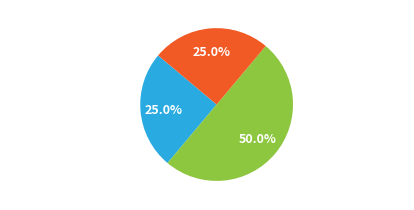

True or false: Robbery accounts for 32% of the total.

False